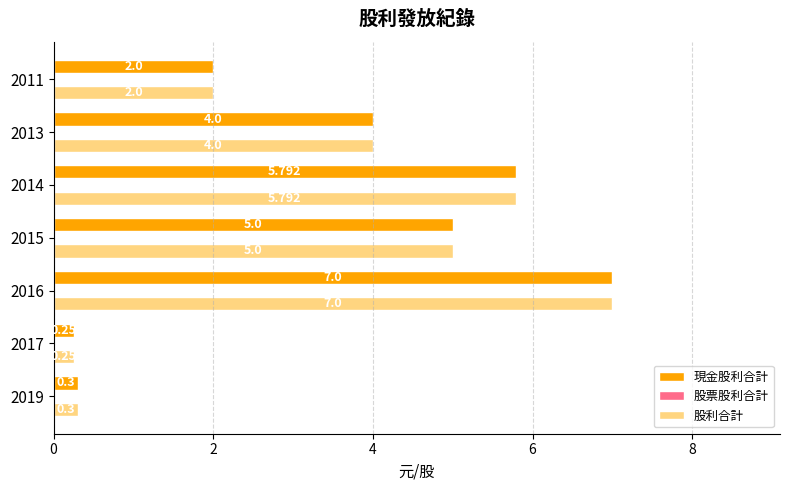

What is the sum of all 現金股利合計 values?

24.3